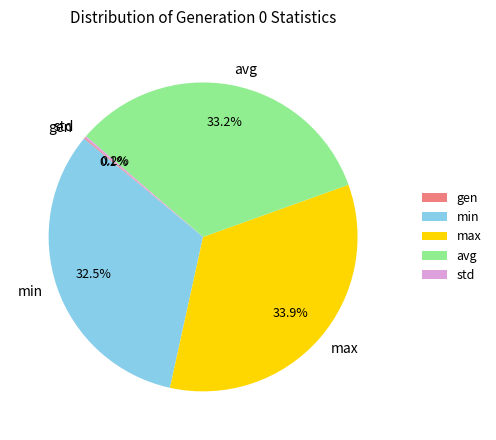

Is there any slice that represents more than half of the pie?

No